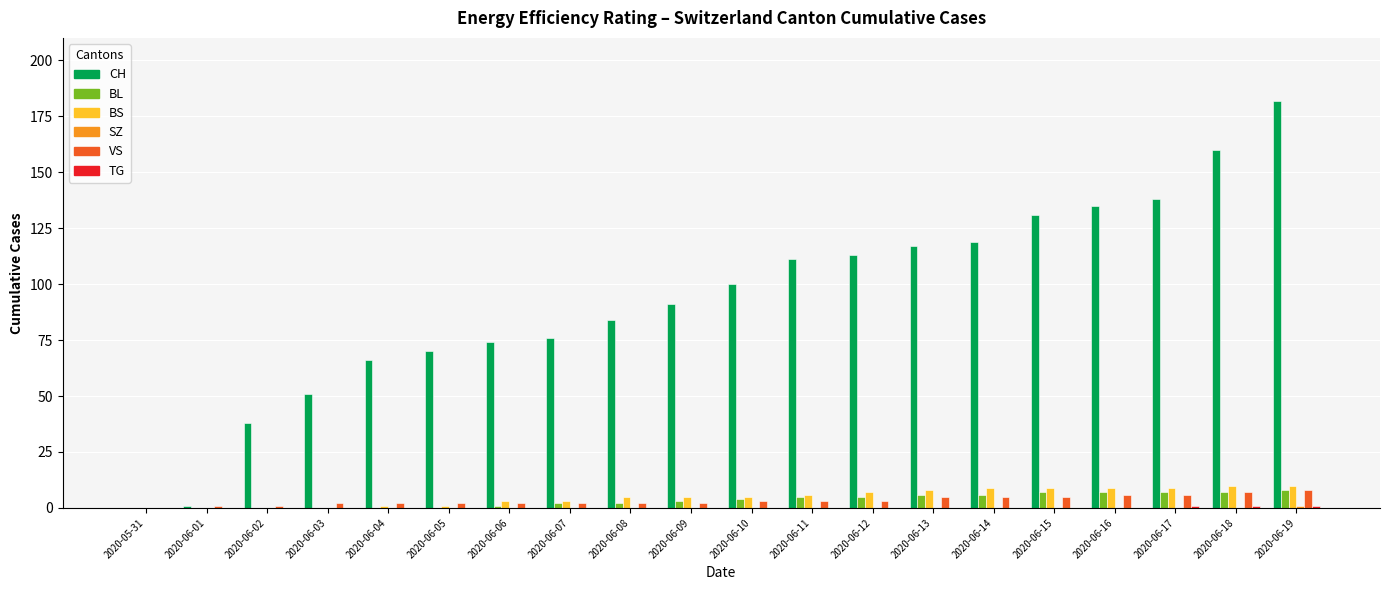

The VS series shows 5 at 2020-06-13. True or false?

True